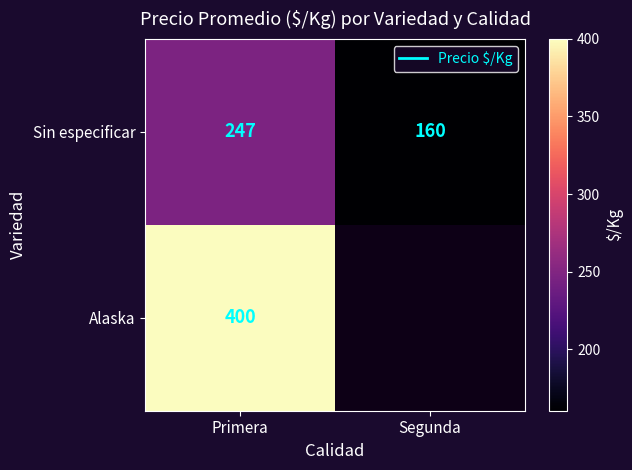

What is the difference between the Sin especificar values at Primera and Segunda?

87.0